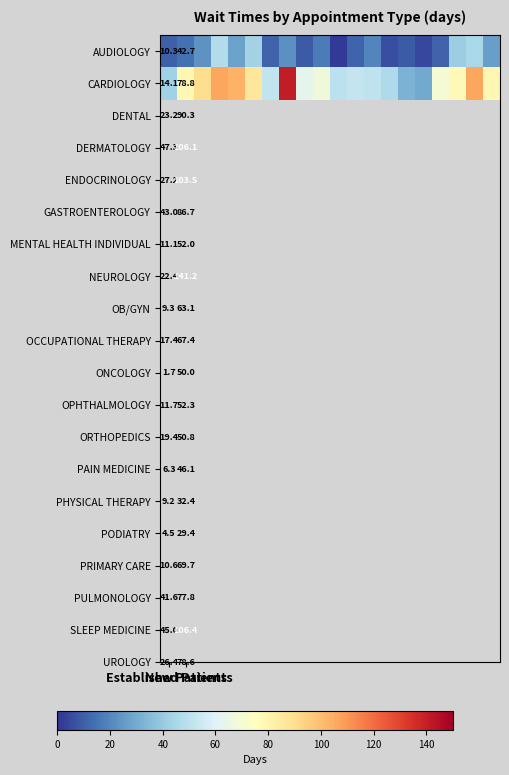

How many series are shown in this chart?

2